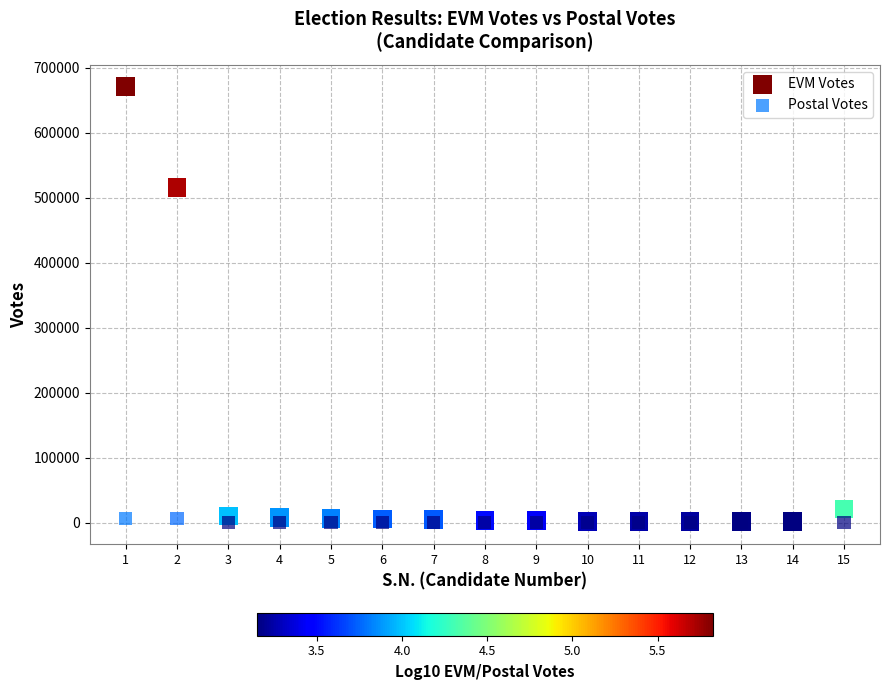

Which series contains the highest Y value?

EVM Votes